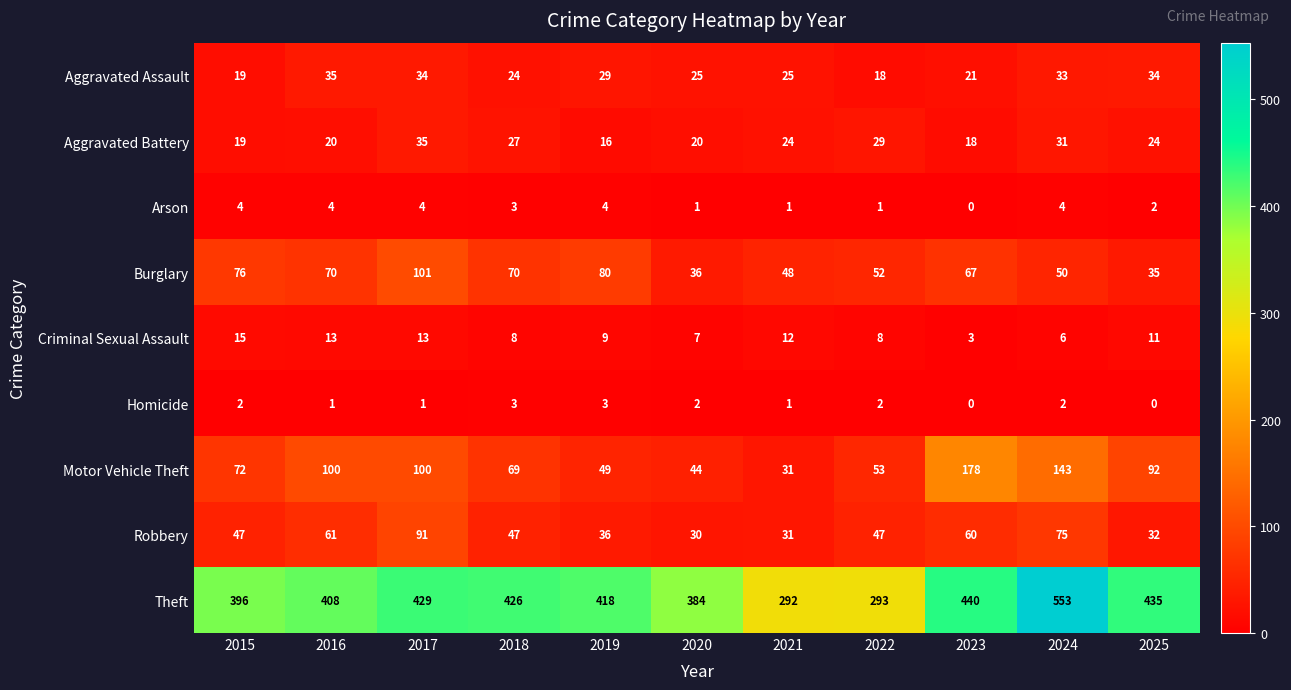

True or false: Arson has a value of 4 at 2019.

True